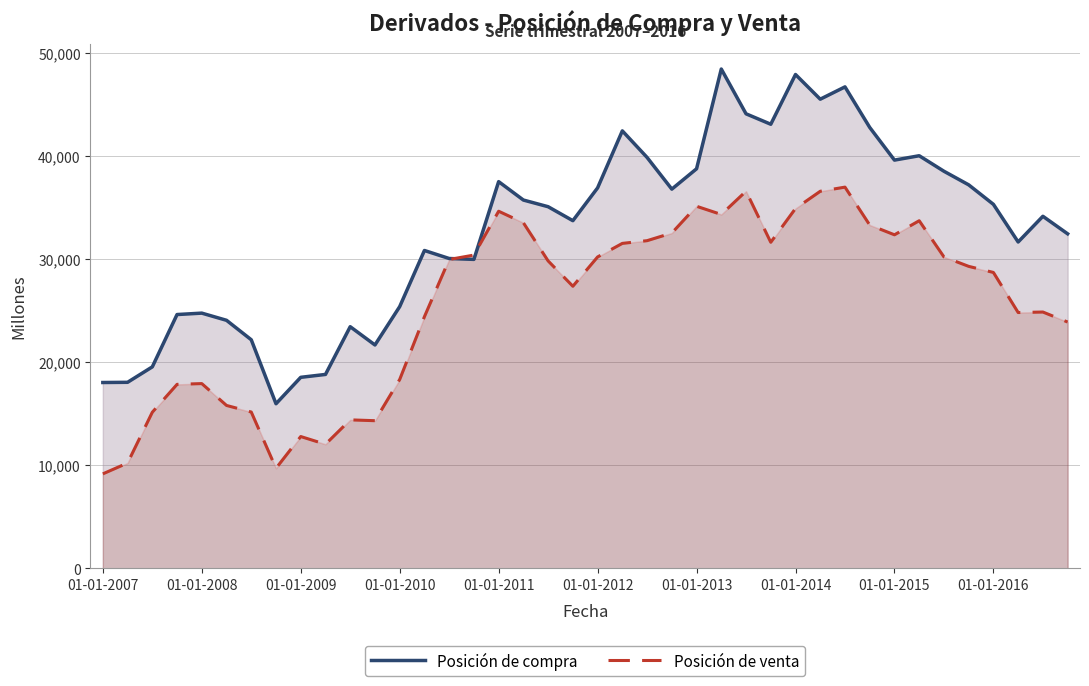

How many values in the Posición de venta series are below 29849?

20